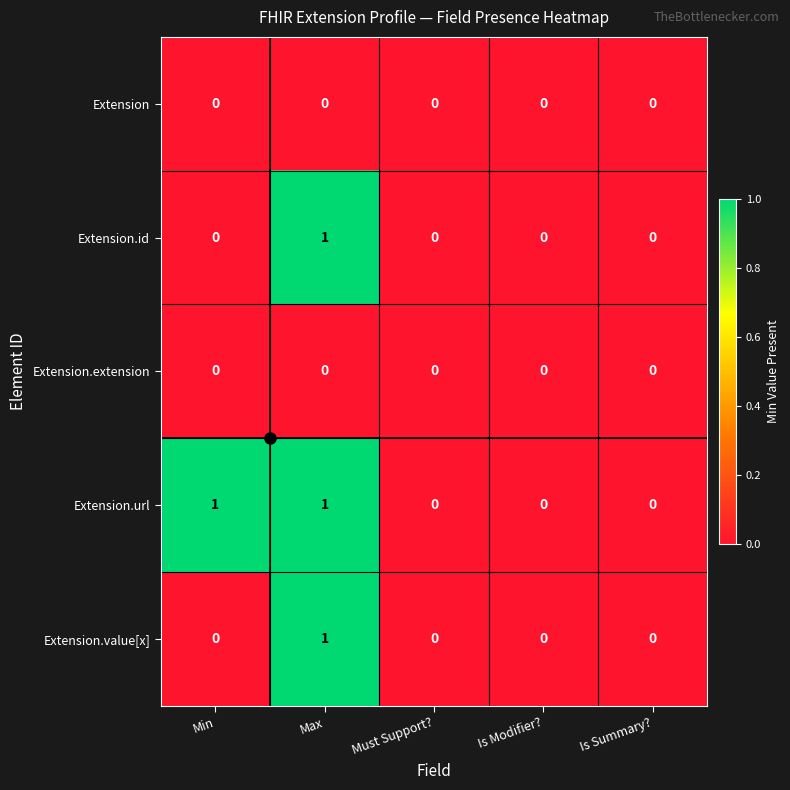

Count the Extension.value[x] values in the range 0 to 1.

5